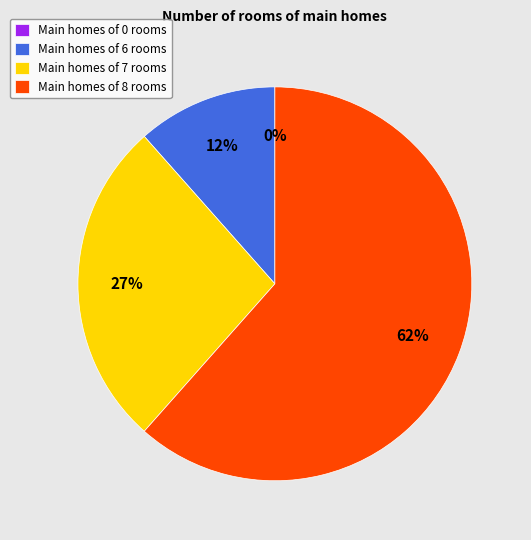

Which has a higher value, 8 or 8?

8